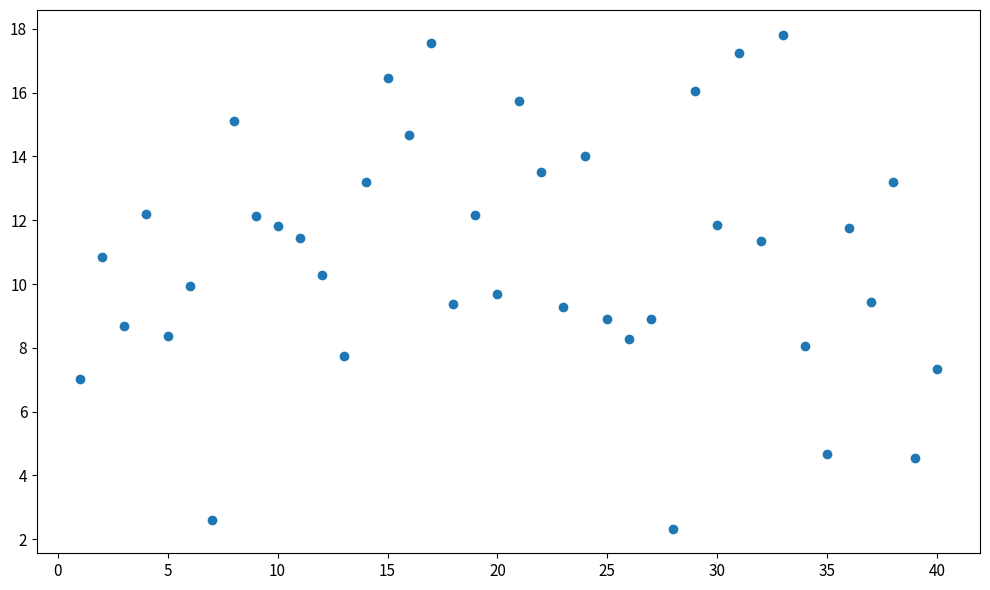

What is the range of Y values (max minus min)?

15.5